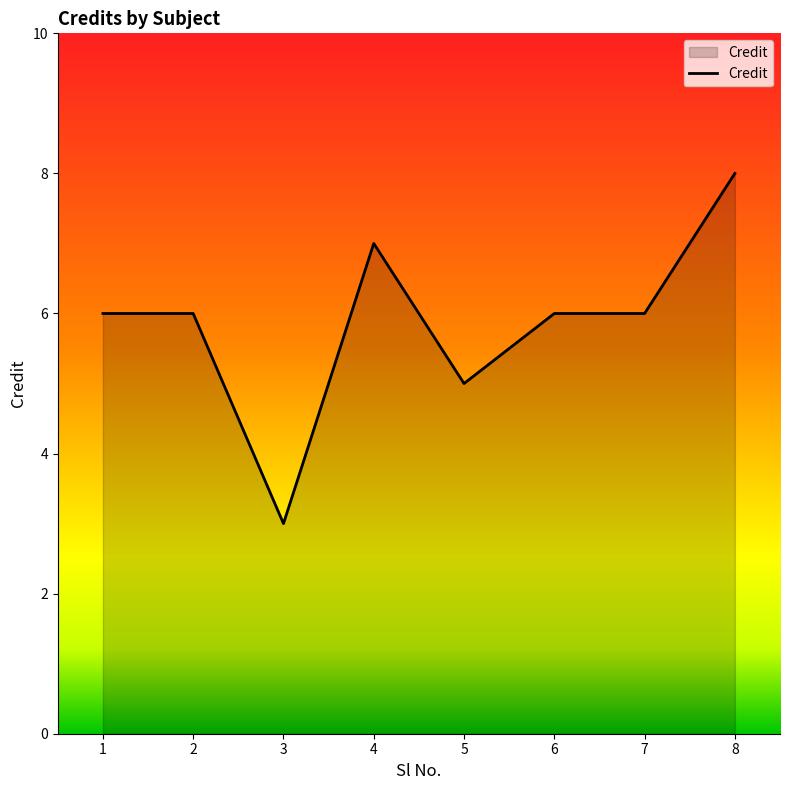

What is the minimum value shown in the chart?

3